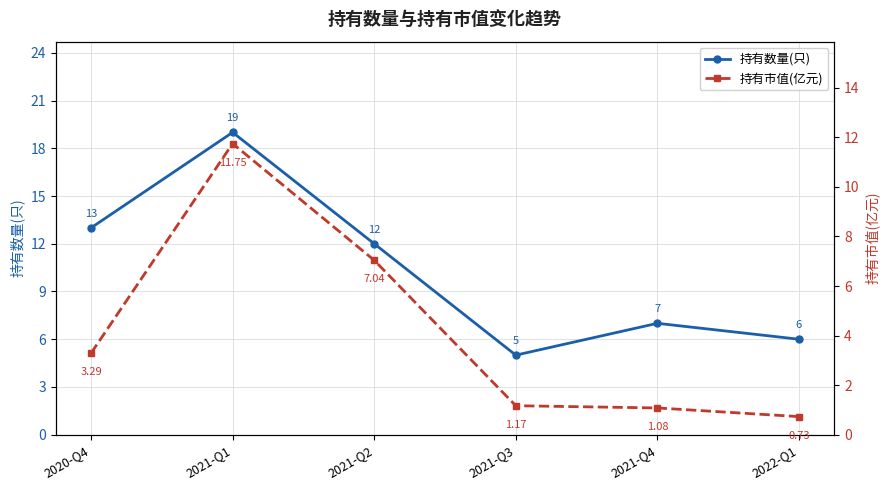

The value of 持有数量(只) at 2022-Q1 is 8.5. True or false?

False